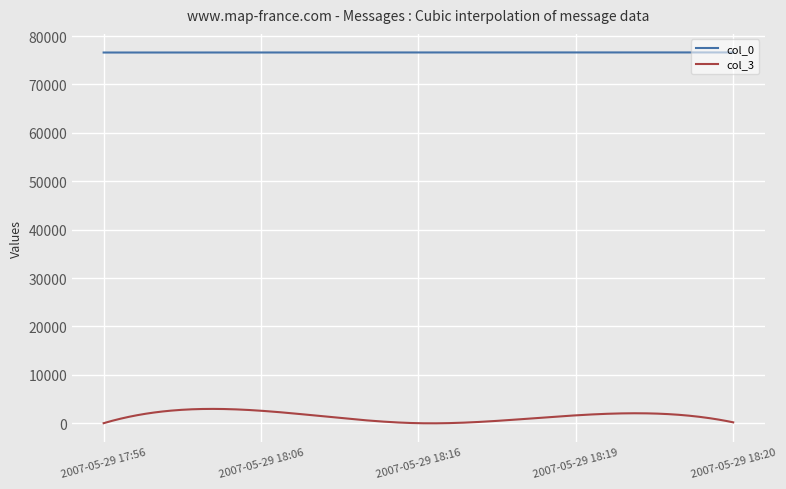

List the series in order of their overall mean, highest first.

col_0, col_3